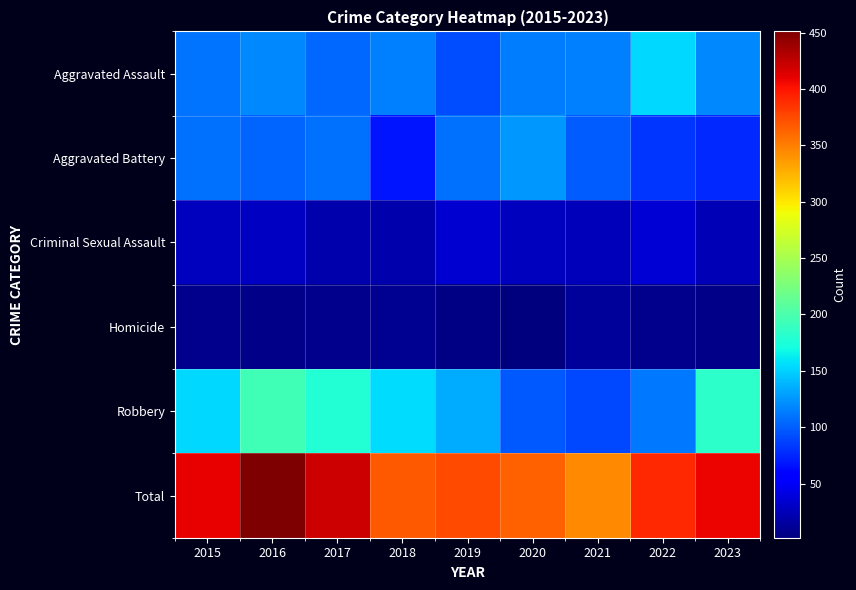

Which category has the lowest value across all series?

2020